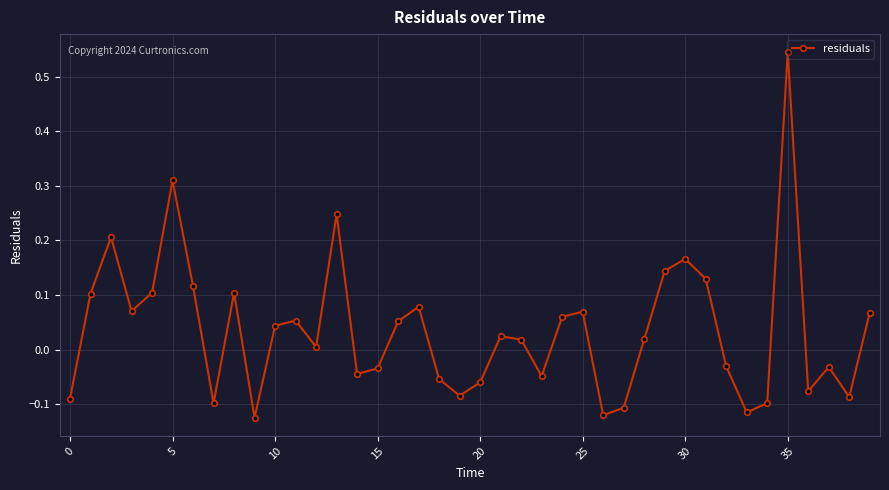

How many points are lower than both their immediate neighbors (excluding endpoints)?

11